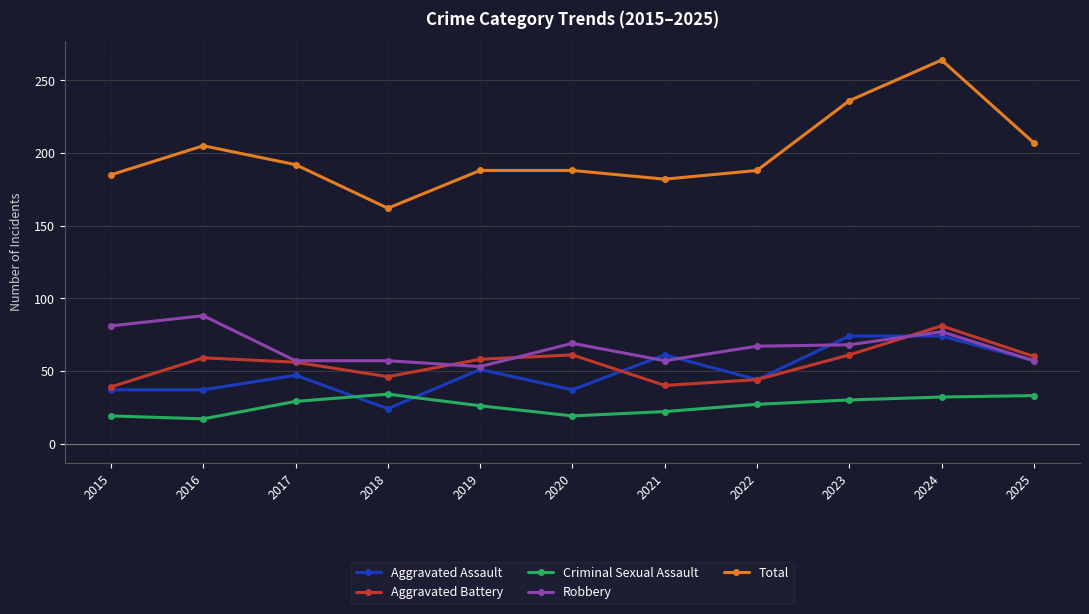

What is the spread (max minus min) of values at 2022?

161